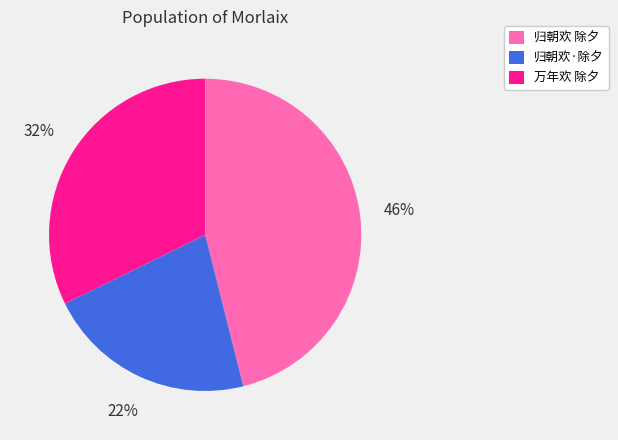

What is the smallest slice in the pie chart?

归朝欢·除夕